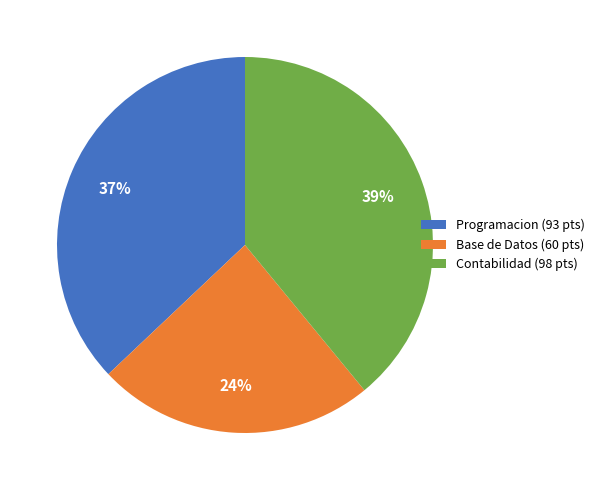

How many slices are in this pie chart?

3